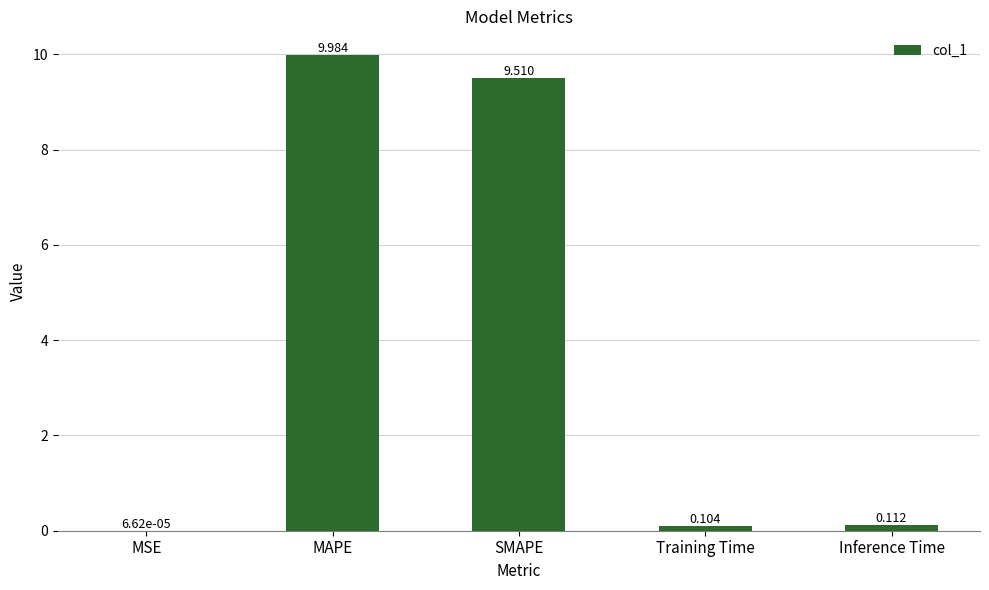

At which label is the value closest to 4?

Inference Time